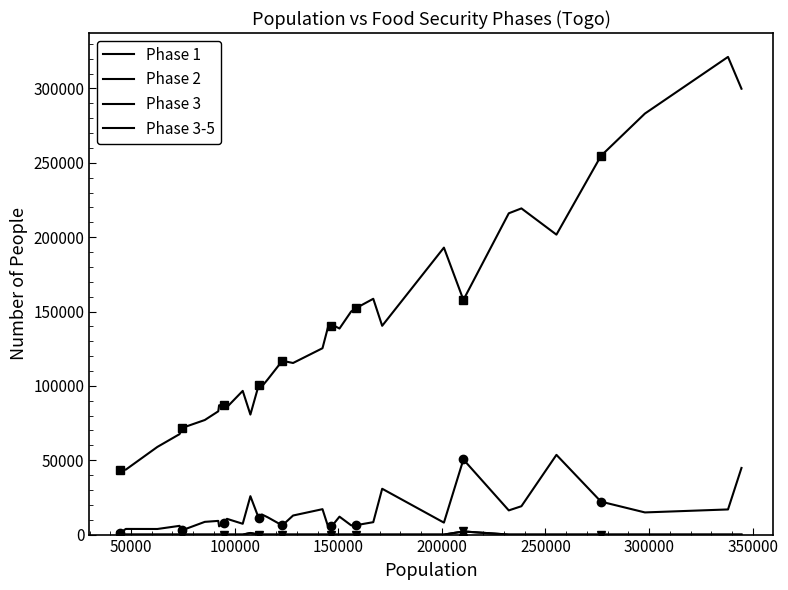

Which series has the largest total across all categories?

Phase 1